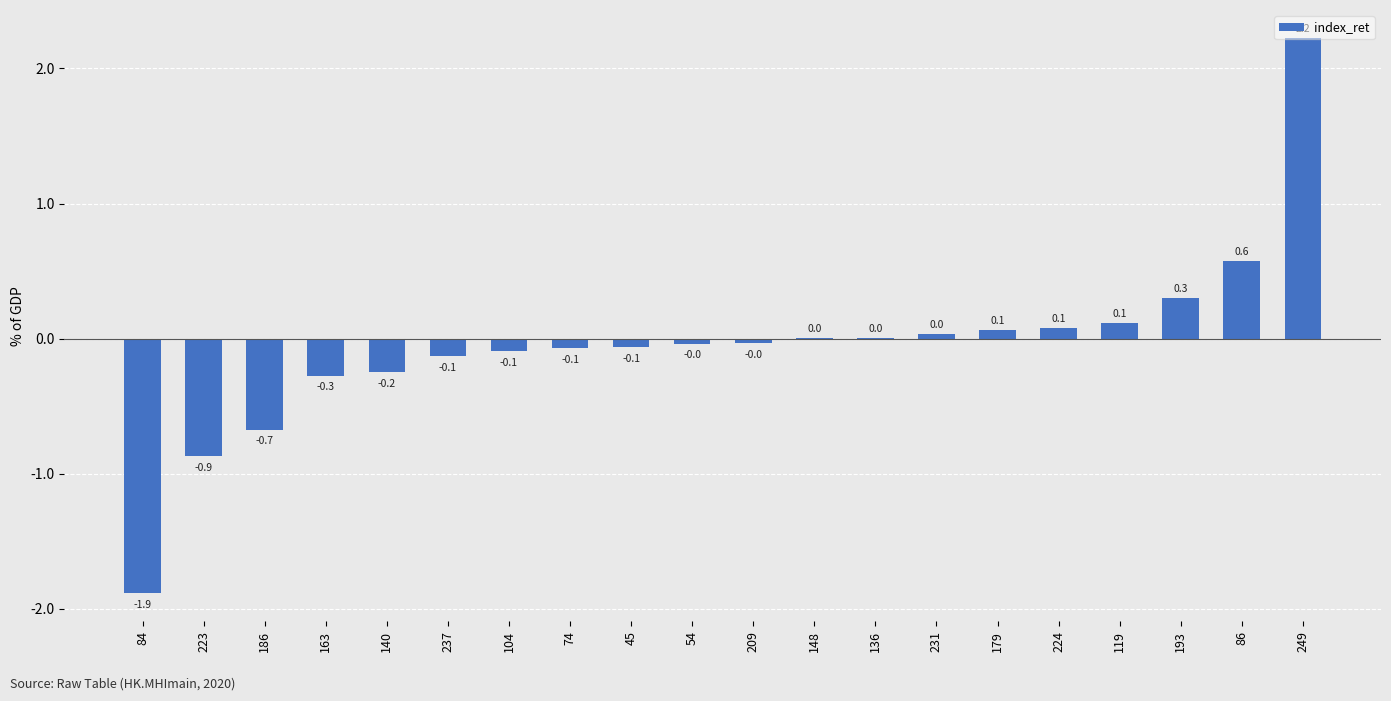

Between 54 and 163, which is larger?

54